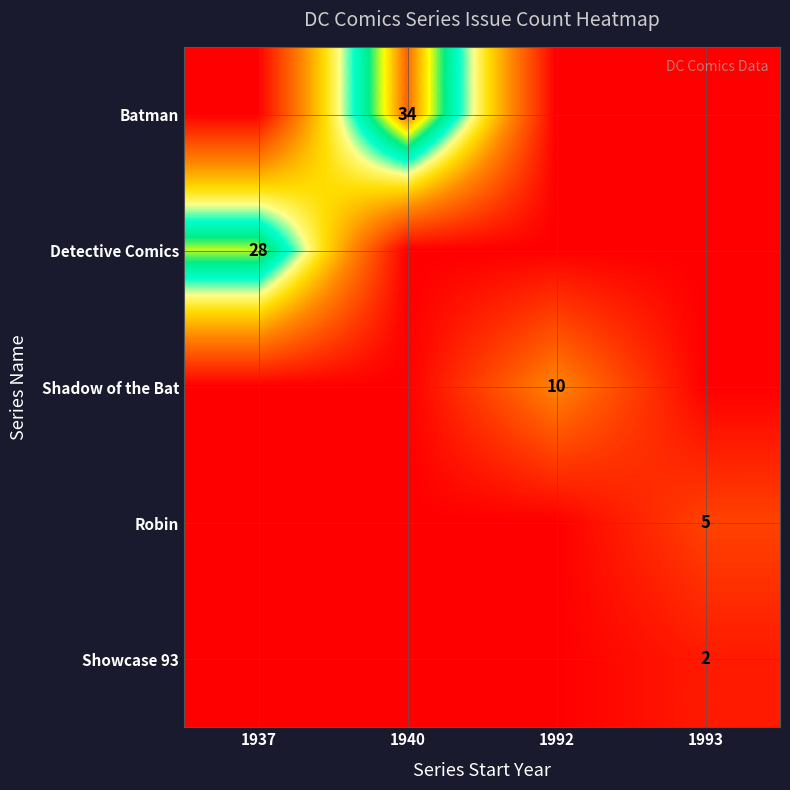

Is it true that Showcase 93 equals 3 at 1993?

False